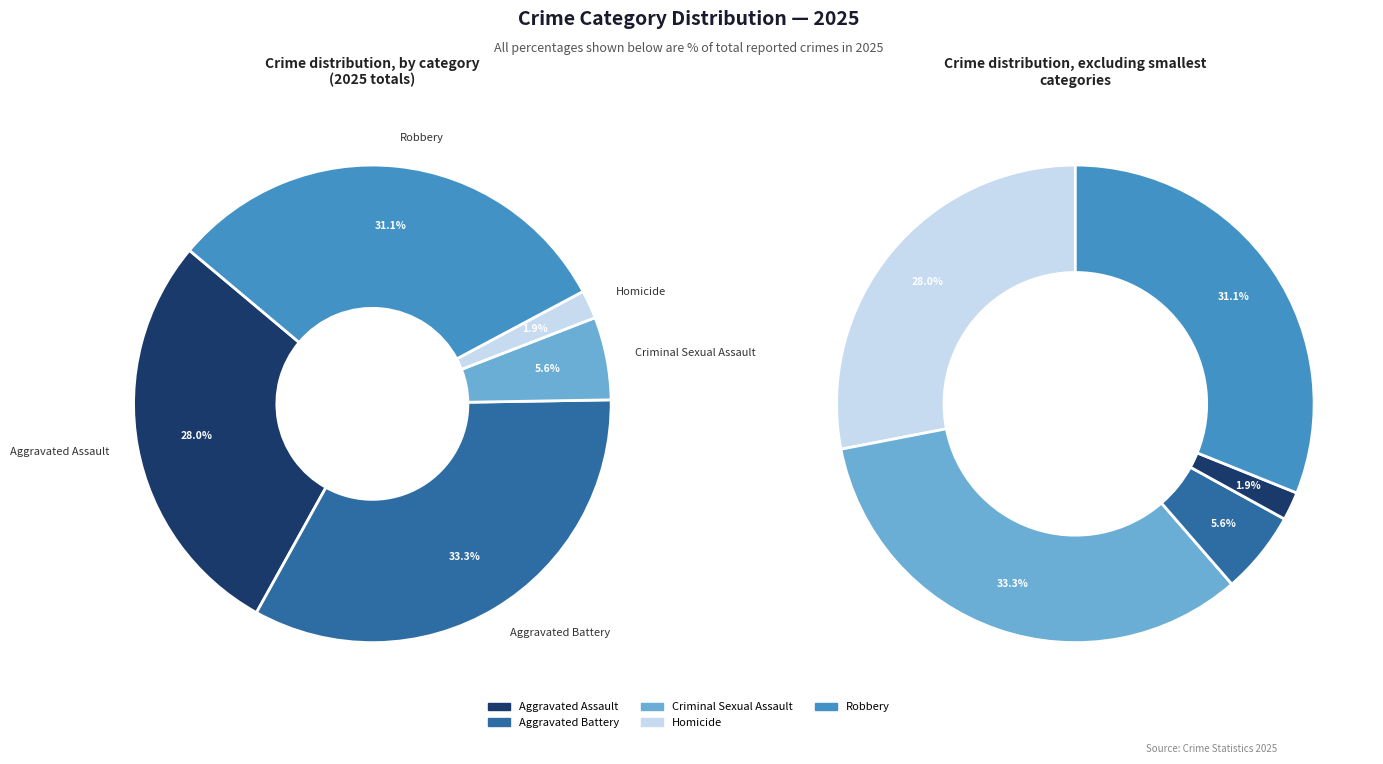

To the nearest percent, what portion does Criminal Sexual Assault represent?

6%